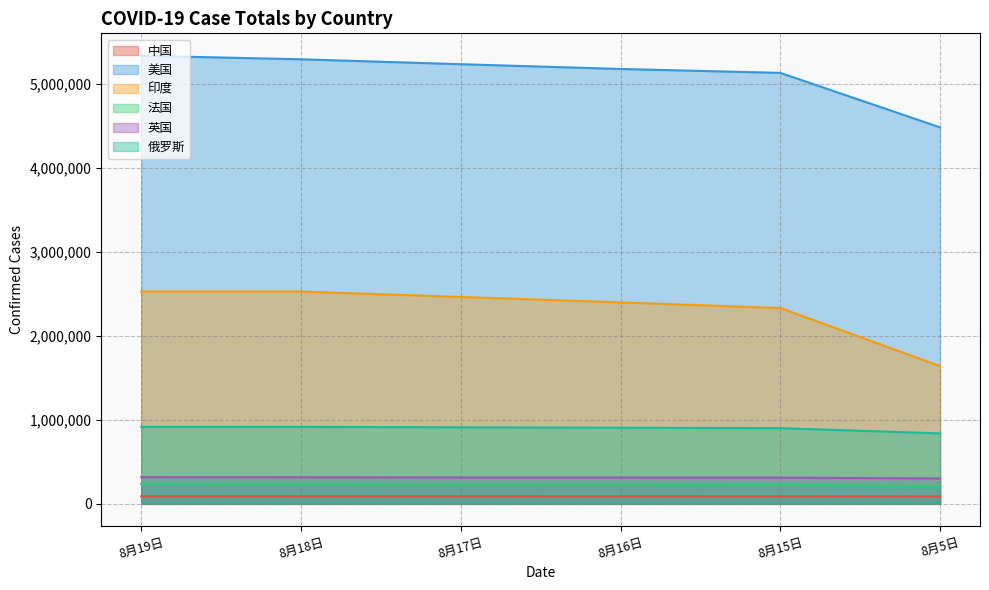

Between 8月19日 and 8月5日, which series saw the biggest shift?

印度